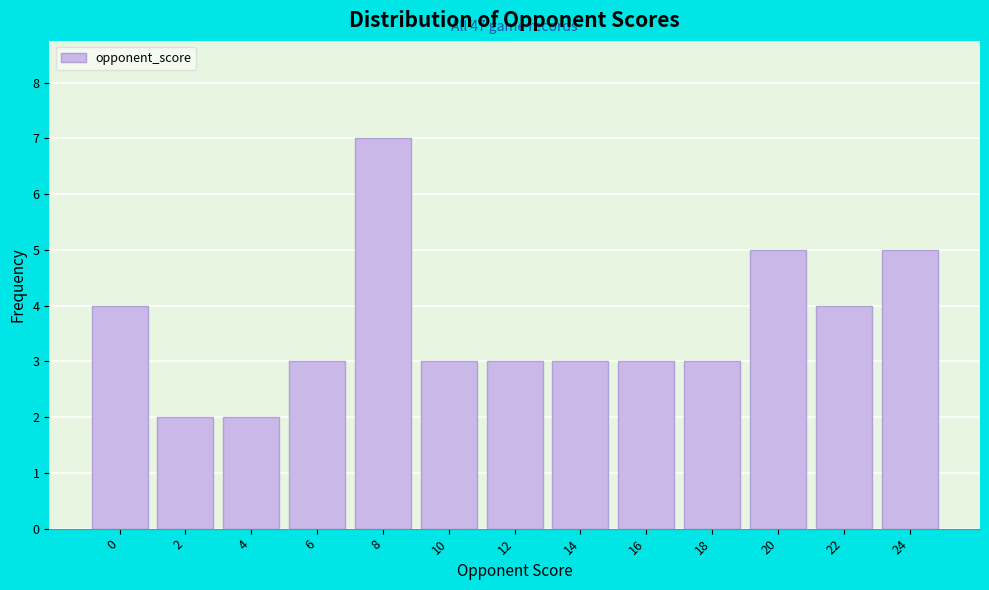

Reading left to right, extract all data points from this chart.

0=4	2=2	4=2	6=3	8=7	10=3	12=3	14=3	16=3	18=3	20=5	22=4	24=5